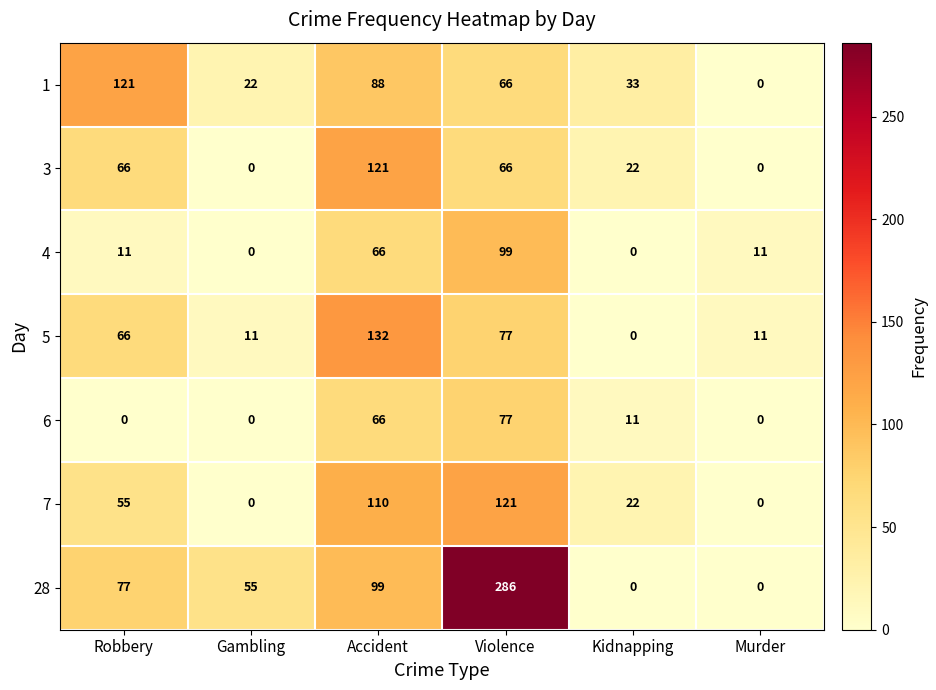

Count the number of data series in this chart.

7